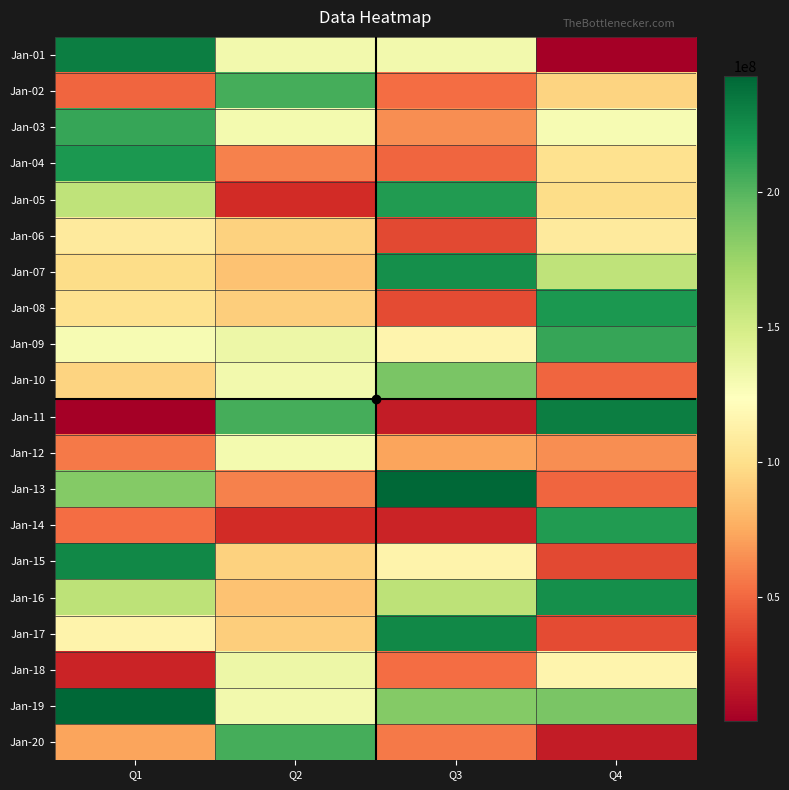

Reading left to right, transcribe all the data shown in this chart.

Jan-01: Q1=231467552	Q2=131798384	Q3=131130712	Q4=4138000
Jan-02: Q1=49705496	Q2=205612224	Q3=51853424	Q4=93981976
Jan-03: Q1=209814952	Q2=130419712	Q3=64576224	Q4=128850648
Jan-04: Q1=218370600	Q2=59655824	Q3=49139496	Q4=102058320
Jan-05: Q1=159791872	Q2=25913336	Q3=216291816	Q4=98614568
Jan-06: Q1=108639744	Q2=93612856	Q3=38616656	Q4=108639744
Jan-07: Q1=98614568	Q2=86244520	Q3=223557184	Q4=159791872
Jan-08: Q1=102058320	Q2=91003696	Q3=39032408	Q4=218370600
Jan-09: Q1=128850648	Q2=134426136	Q3=115658160	Q4=209814952
Jan-10: Q1=93981976	Q2=131798384	Q3=187361744	Q4=49705496
Jan-11: Q1=4138000	Q2=205612224	Q3=18717232	Q4=231467552
Jan-12: Q1=56856192	Q2=130419712	Q3=72806104	Q4=64576224
Jan-13: Q1=183440232	Q2=59655824	Q3=243171392	Q4=49139496
Jan-14: Q1=51822608	Q2=25913336	Q3=22786112	Q4=216291816
Jan-15: Q1=227170496	Q2=93612856	Q3=114788488	Q4=38616656
Jan-16: Q1=160677360	Q2=86244520	Q3=160677360	Q4=223557184
Jan-17: Q1=114788488	Q2=91003696	Q3=227170496	Q4=39032408
Jan-18: Q1=22786112	Q2=134426136	Q3=51822608	Q4=115658160
Jan-19: Q1=243171392	Q2=131798384	Q3=183440232	Q4=187361744
Jan-20: Q1=72806104	Q2=205612224	Q3=56856192	Q4=18717232